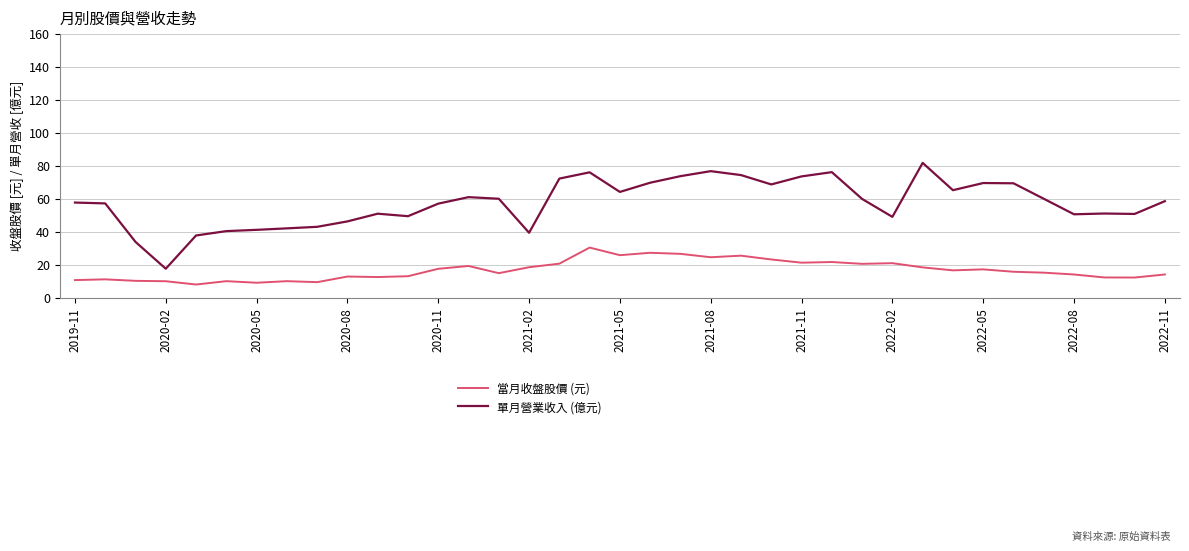

What is the highest value of the 單月營業收入 (億元) series?

81.7